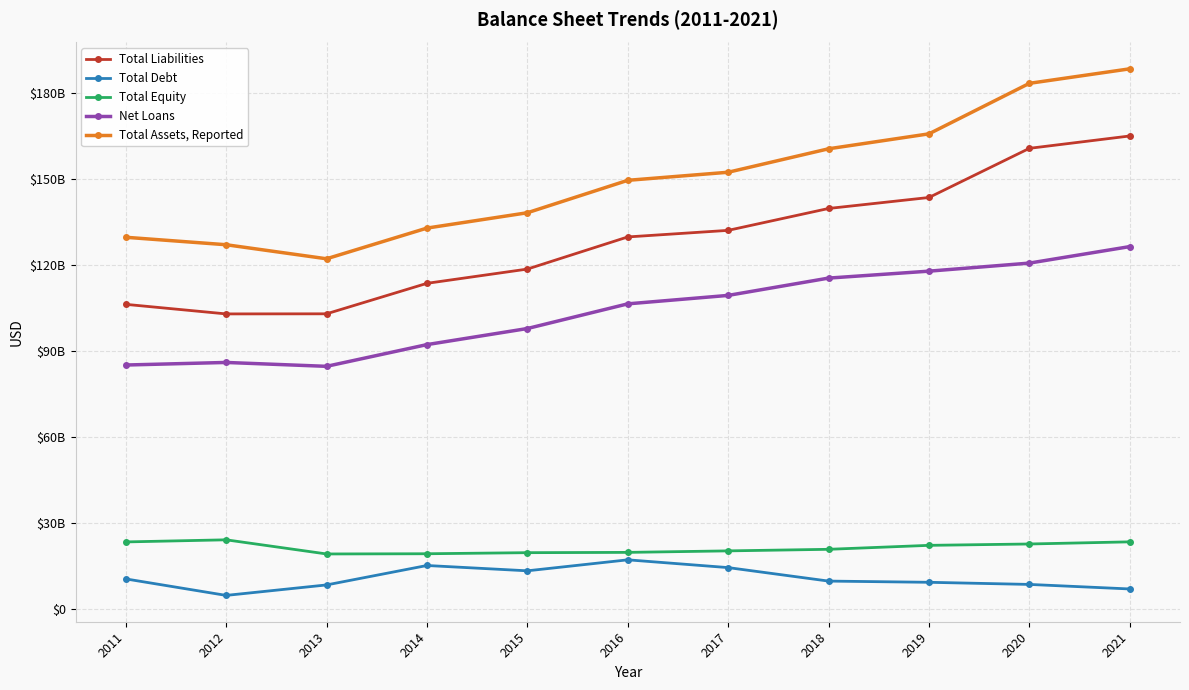

What is the difference between the Total Equity values at 2013 and 2015?

450000000